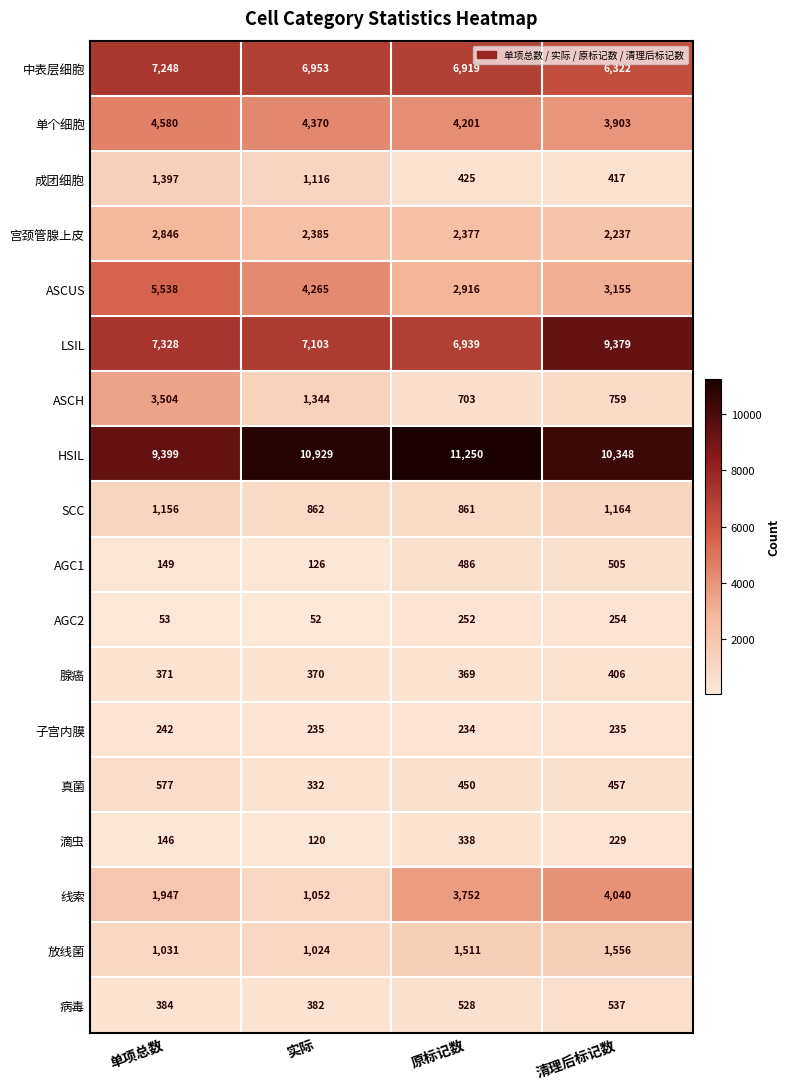

Which series has the widest spread of values?

线索